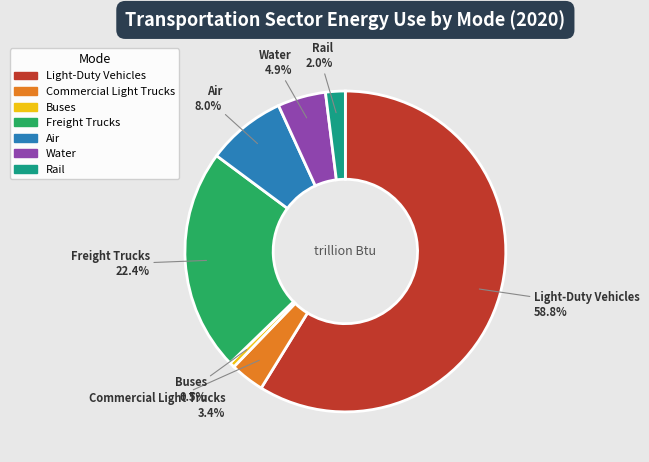

Is it true that Freight Trucks is 37% of the pie?

False